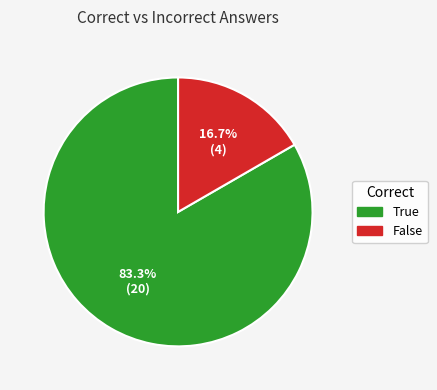

Count the number of slices in the pie.

2